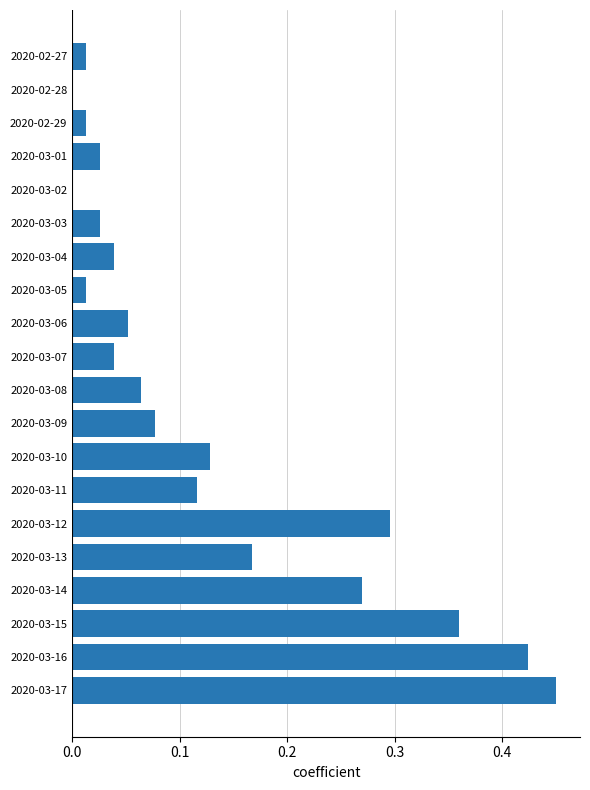

Does the chart contain stacked bars?

No